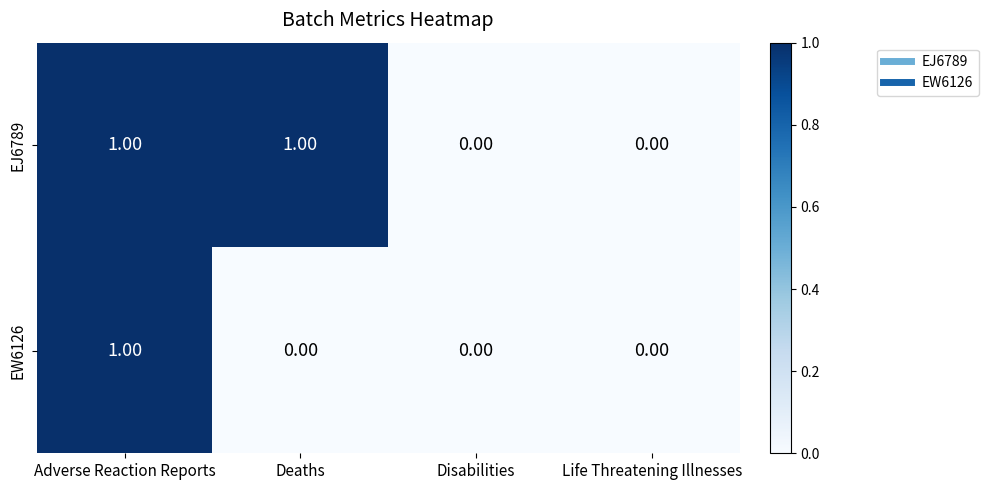

At which category is the sum across all series the highest?

Adverse Reaction Reports